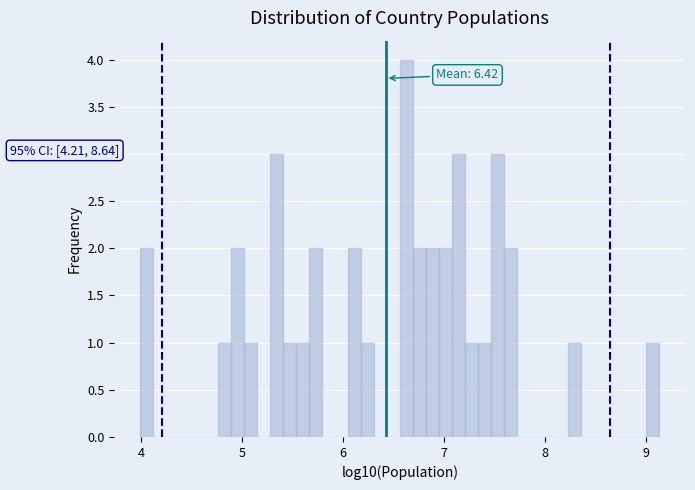

Around what value on the x-axis is the tallest bar? Give the approximate position of its centre, as read against the axis.

6.6